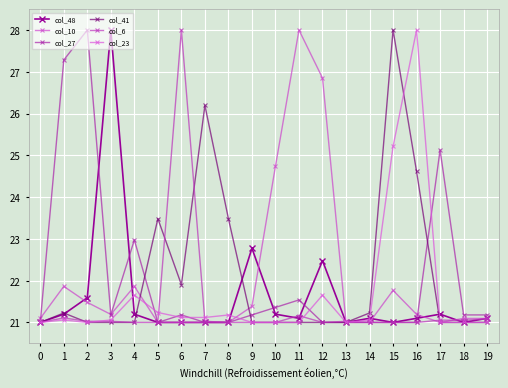

How many data points does each series have?

20